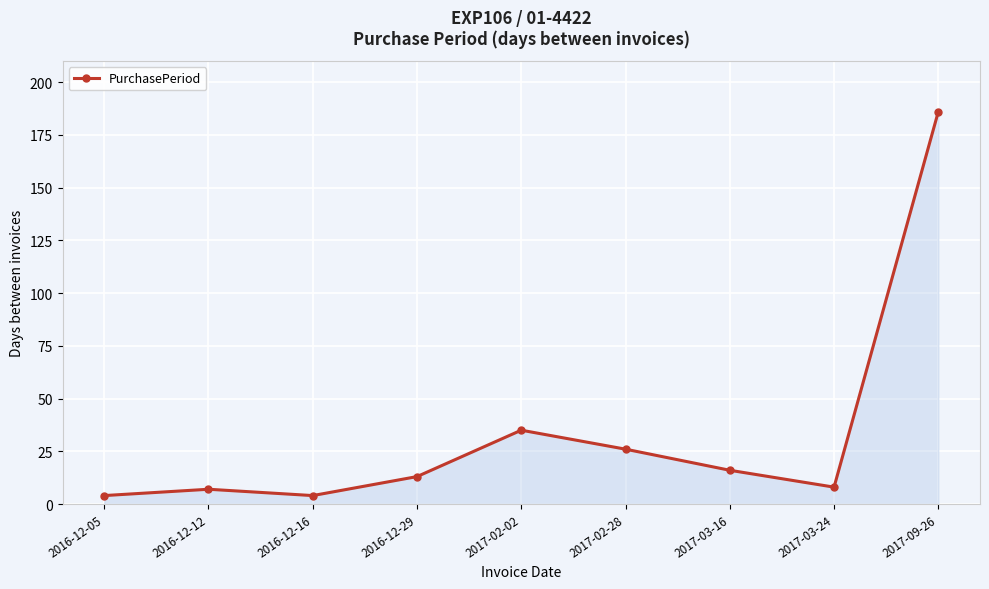

What is the average value?

33